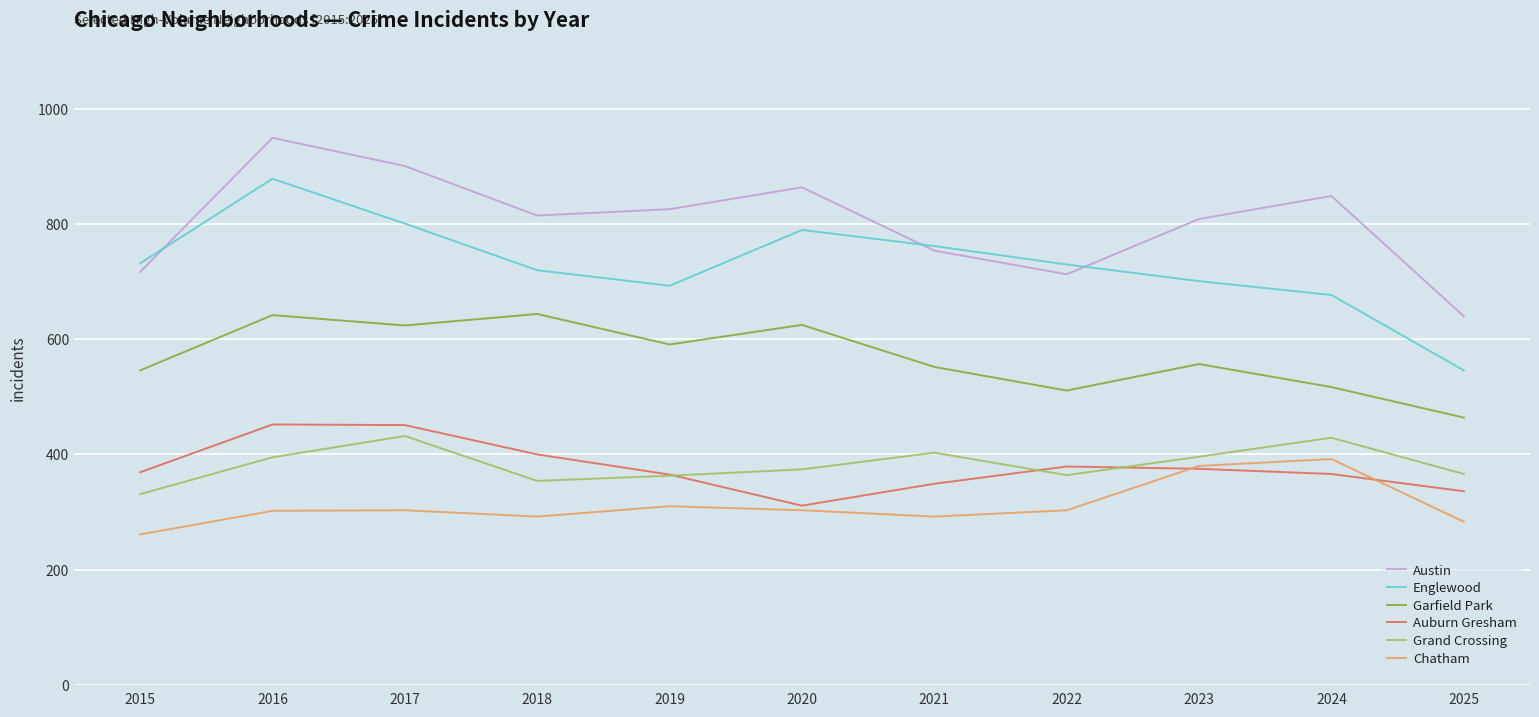

What is the maximum value shown in the chart?

950